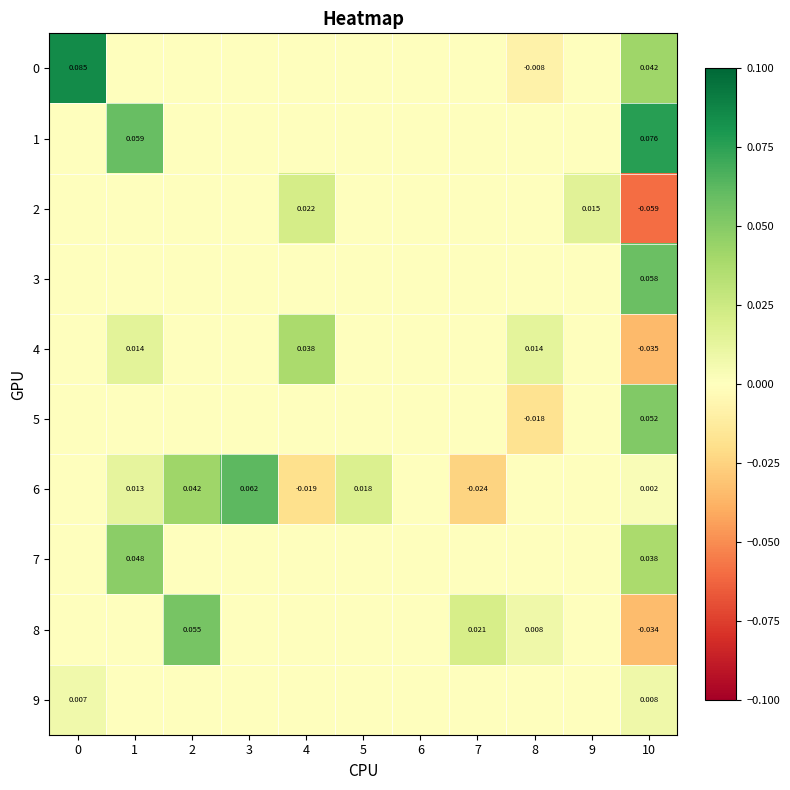

Is the value of 9 at 10 greater than the value of 5 at 8?

Yes